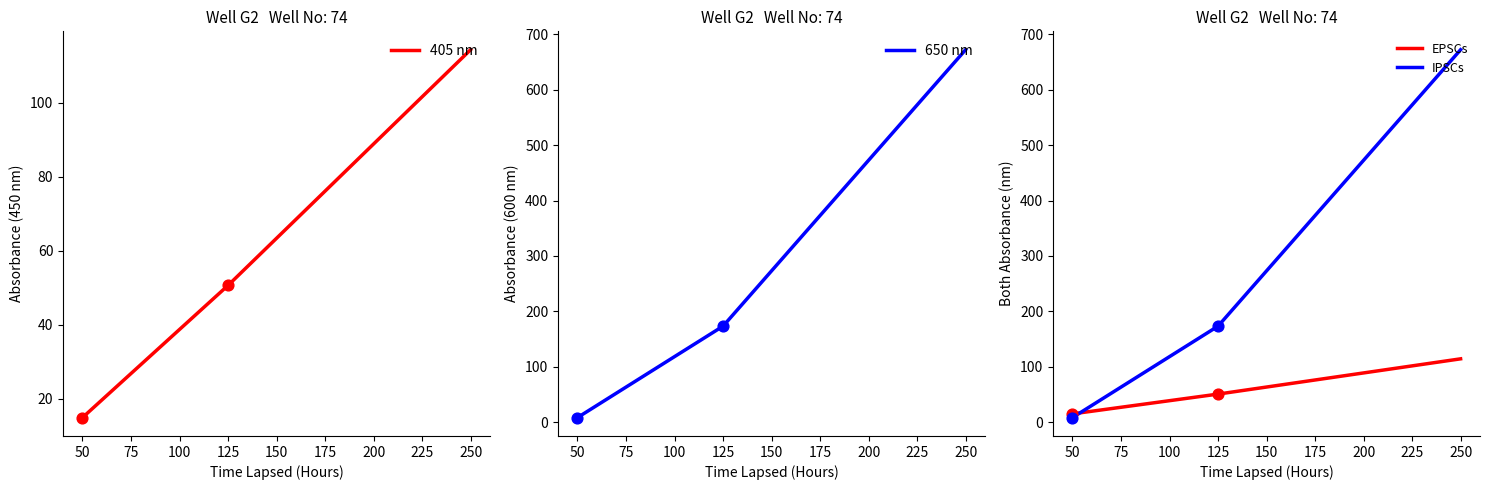

Is the value of IPSCs at 50 greater than the value of EPSCs at 50?

No